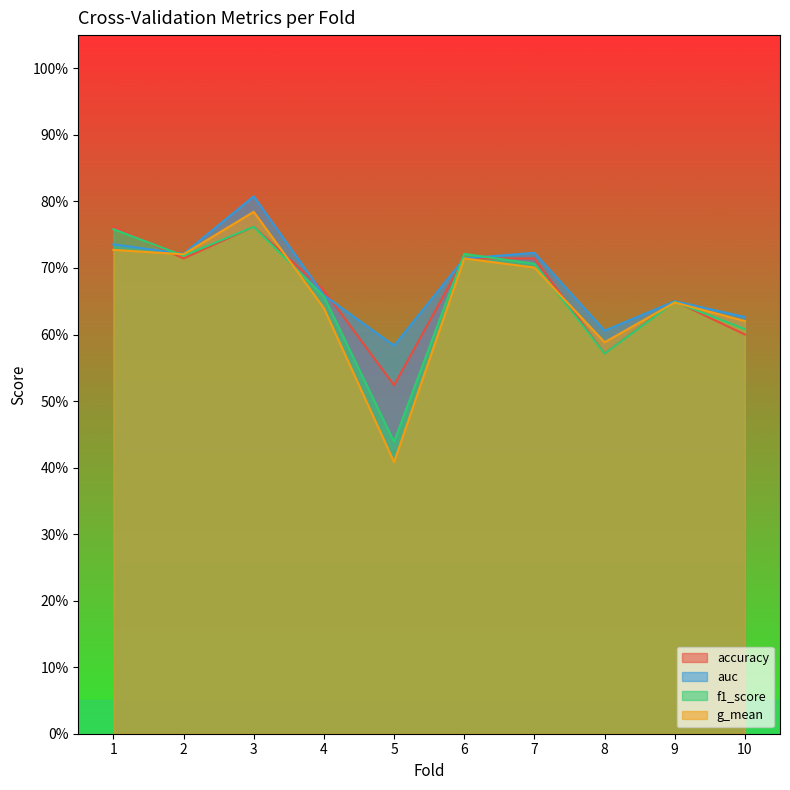

Count the number of data series in this chart.

4